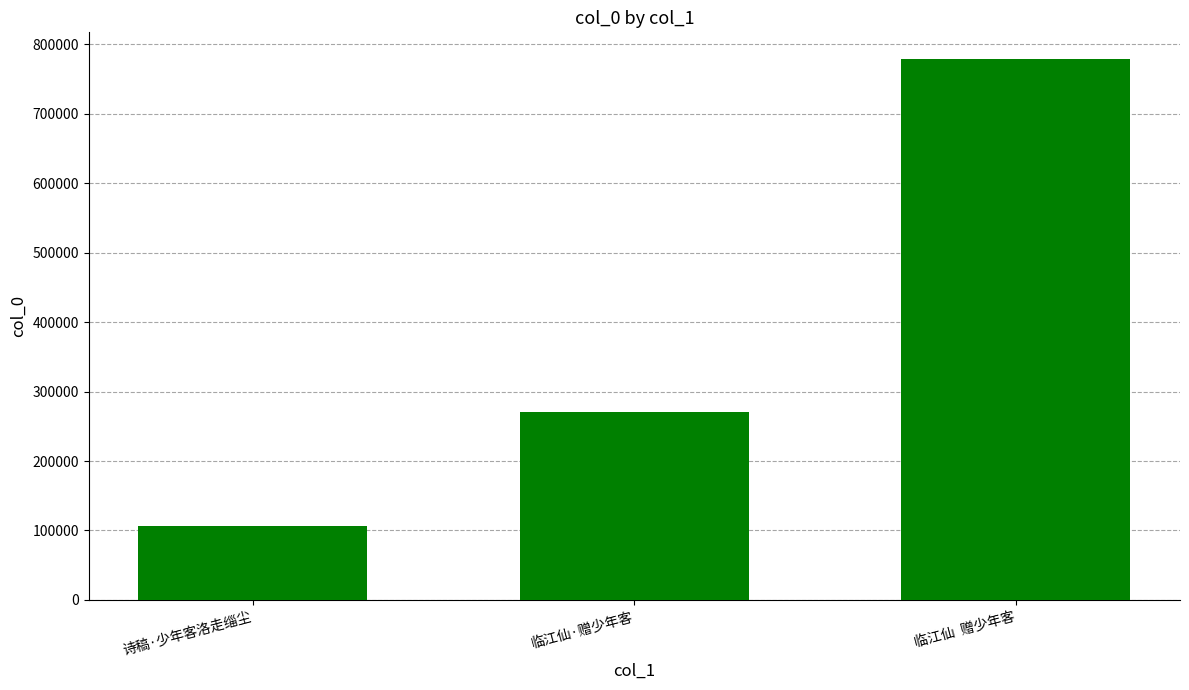

At which label is the value closest to 442491?

临江仙·赠少年客